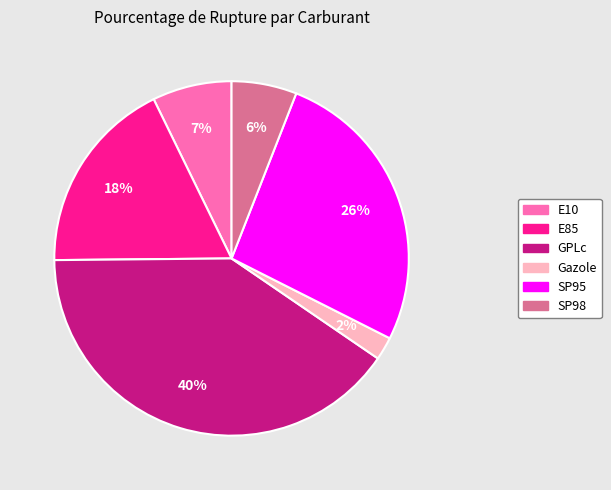

Which slice is the largest?

GPLc